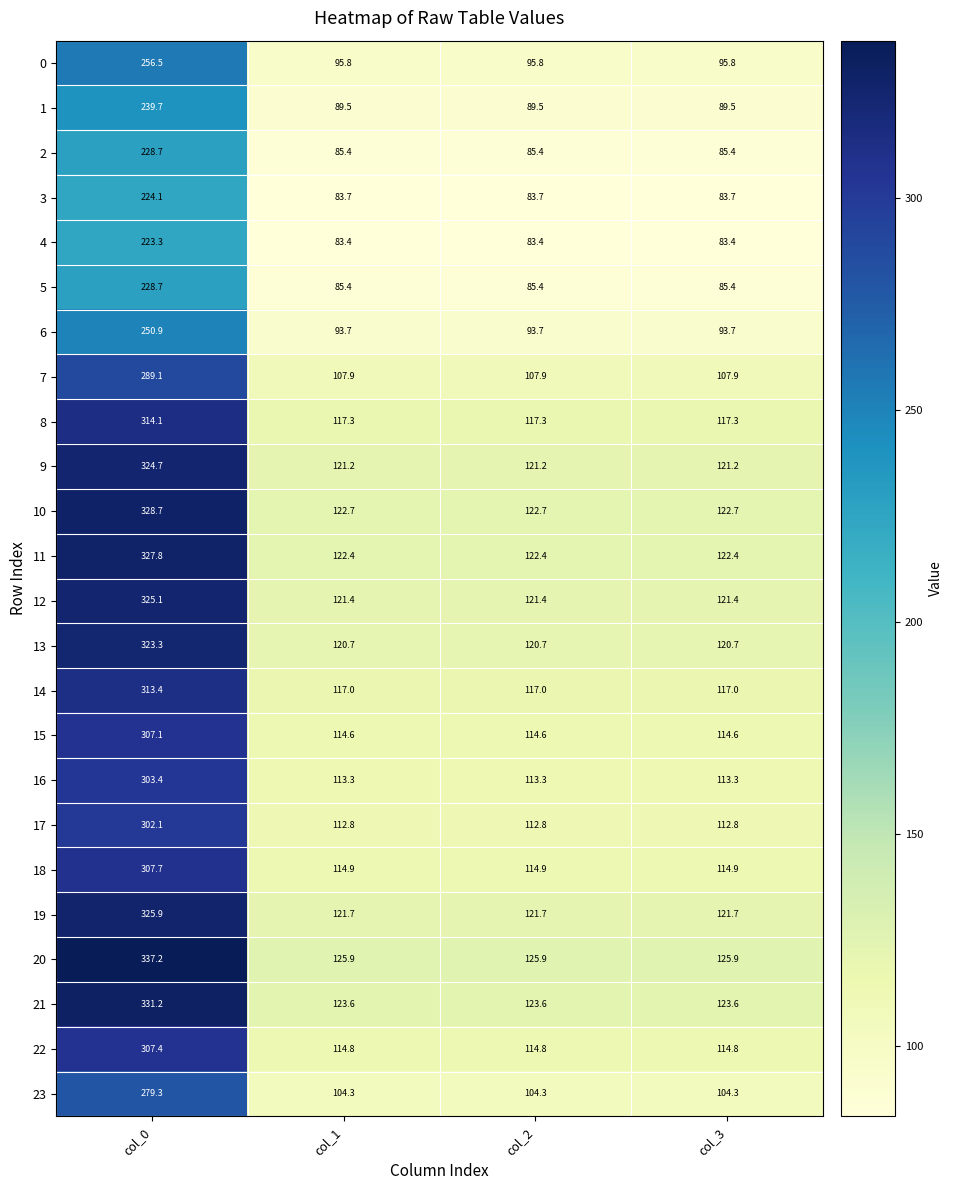

Read the 0 value at col_1.

95.8